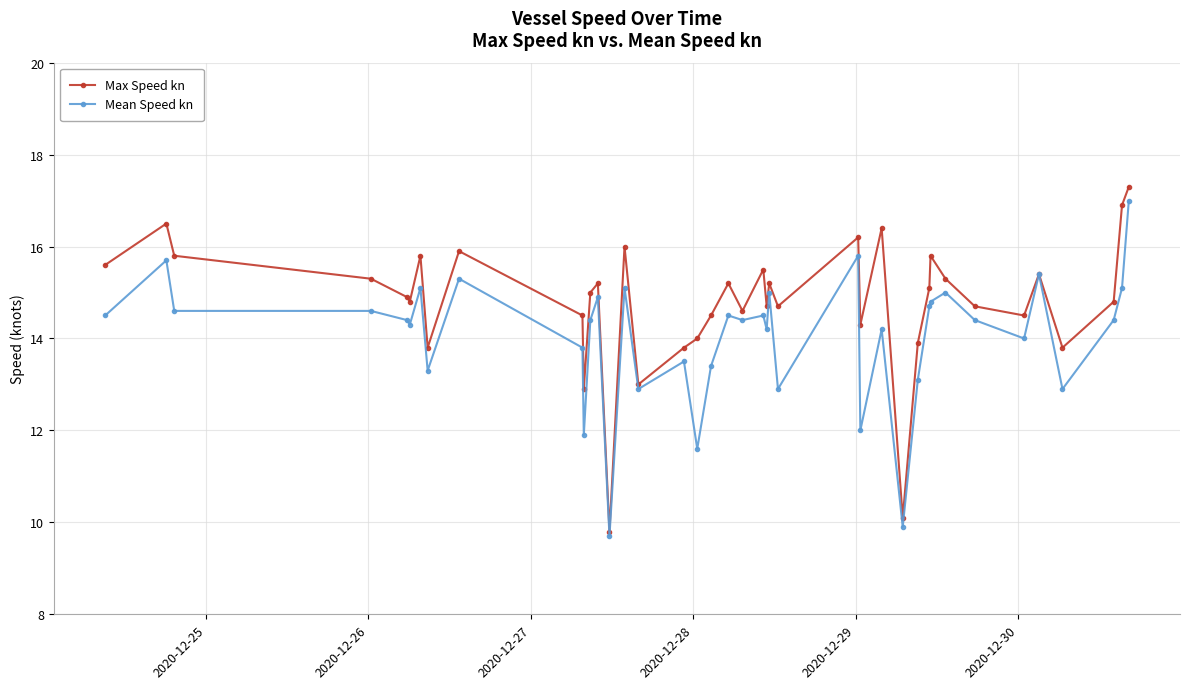

Which series has the largest total across all categories?

Max Speed kn